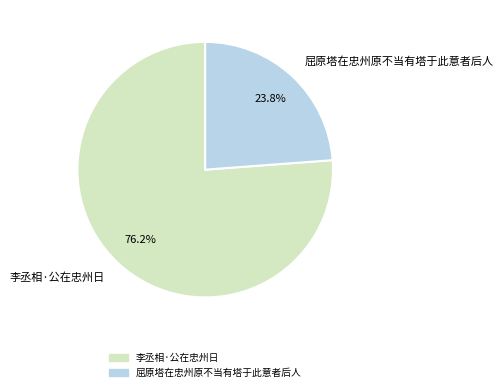

Between 李丞相·公在忠州日 and 屈原塔在忠州原不当有塔于此意者后人, which is larger?

李丞相·公在忠州日